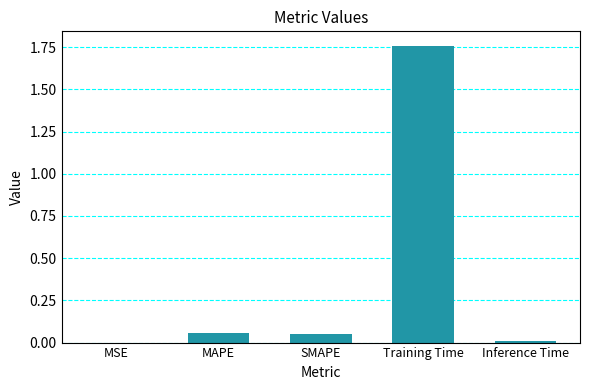

What is the sum of all values?

1.9